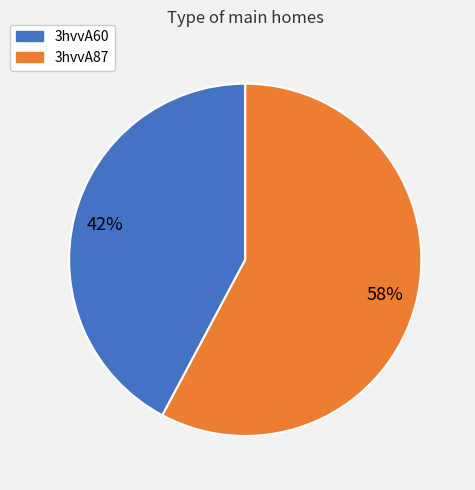

Which category has the smallest portion of the pie?

3hvvA60